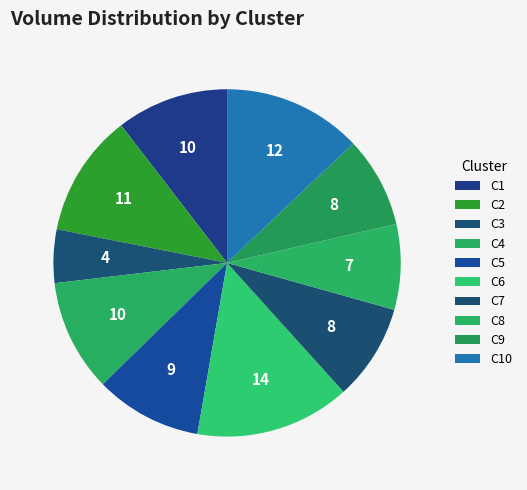

How many segments does this pie chart have?

10